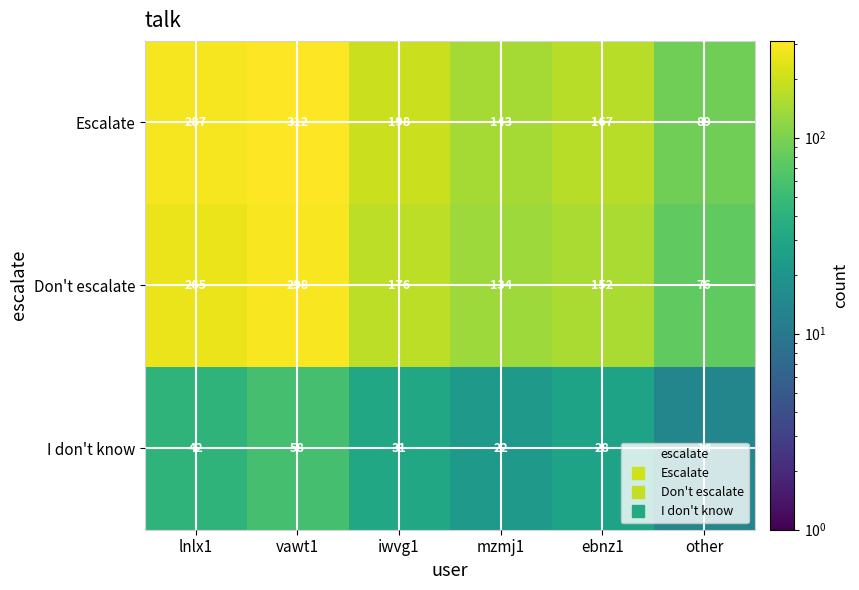

What value does the I don't know series have at lnlx1, to the nearest 10?

40